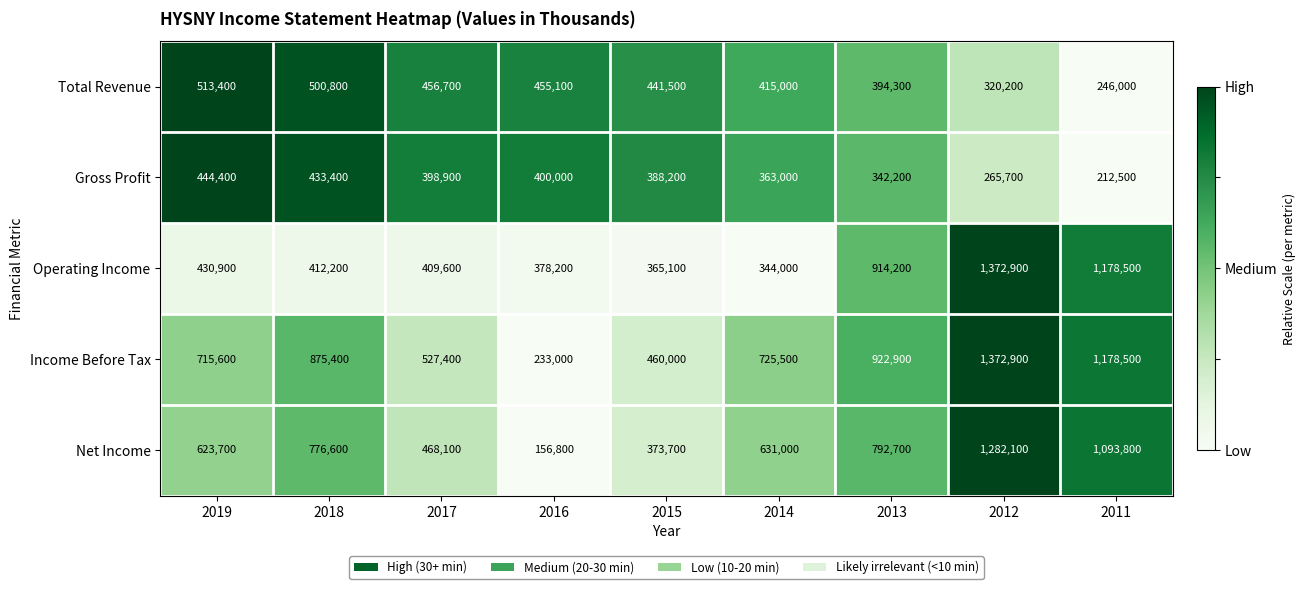

The value of Gross Profit at 2013 is 76952. True or false?

False